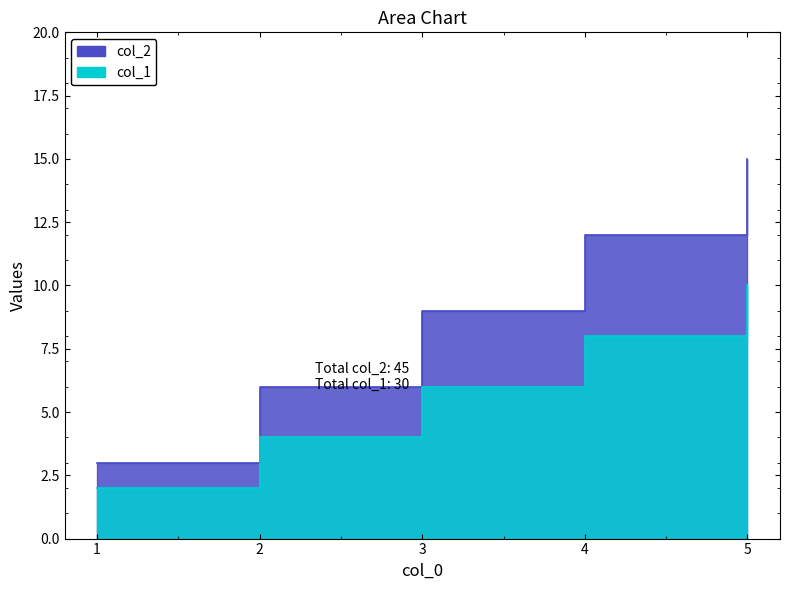

Is the value of col_2 at 2 greater than the value of col_1 at 3?

No